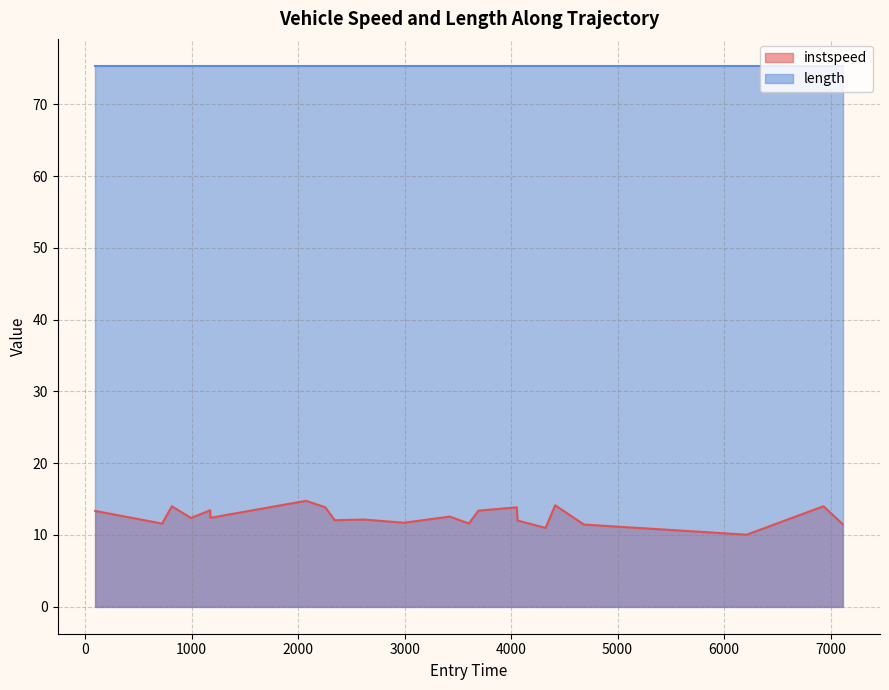

Rank the series by their average value, from highest to lowest.

length, instspeed